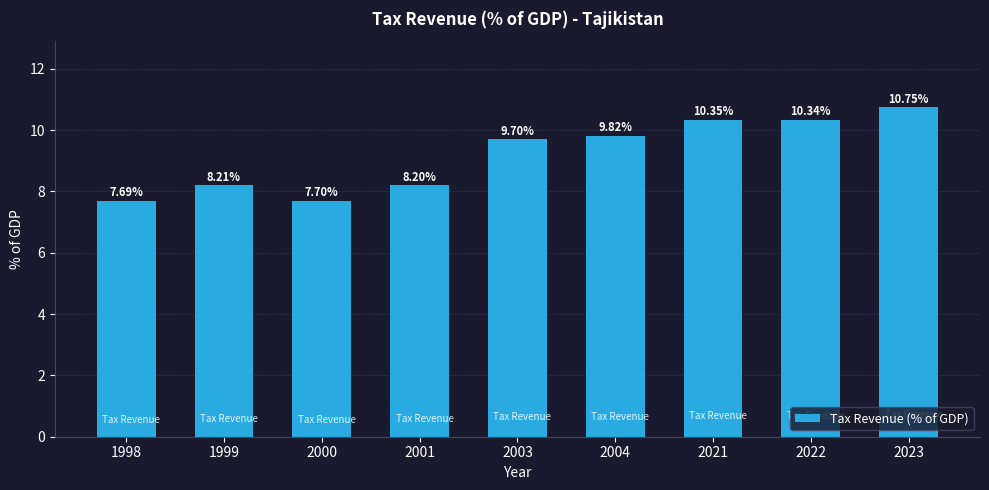

The value at 2000 is 2.3. True or false?

False